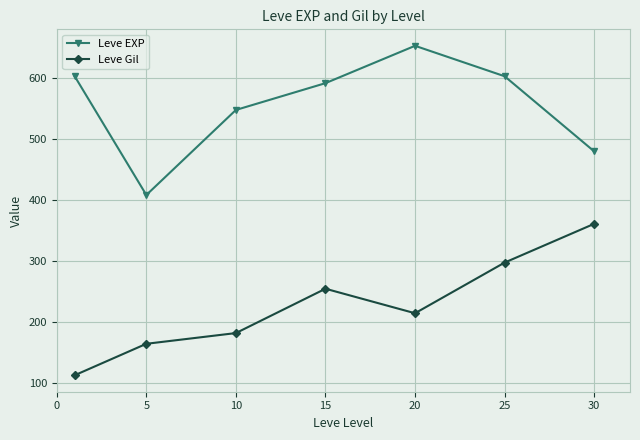

Rank the series by their maximum value, from highest to lowest.

Leve EXP, Leve Gil